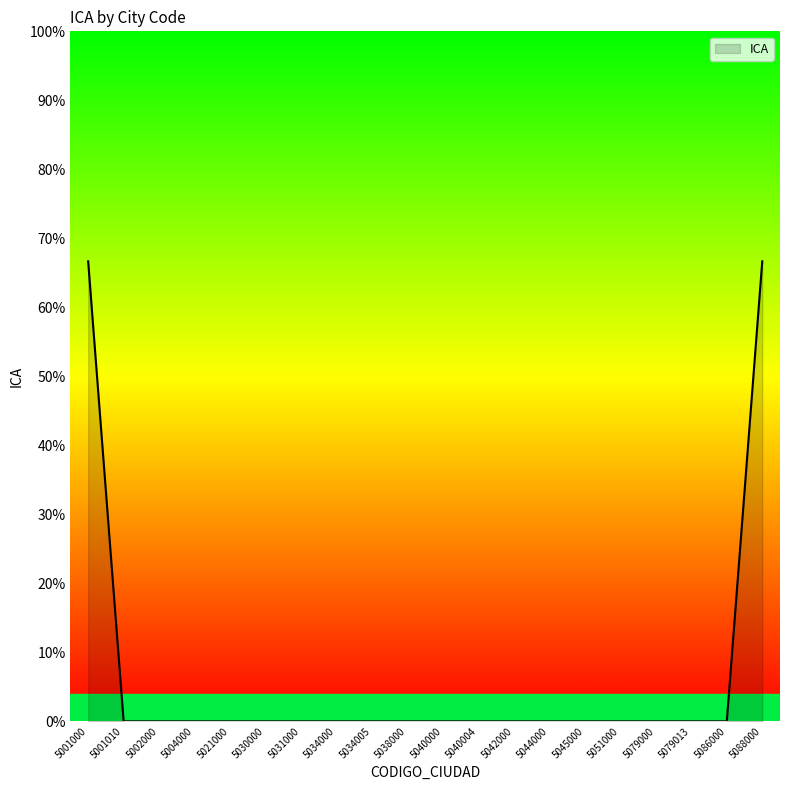

How many values are between 0 and 1?

20